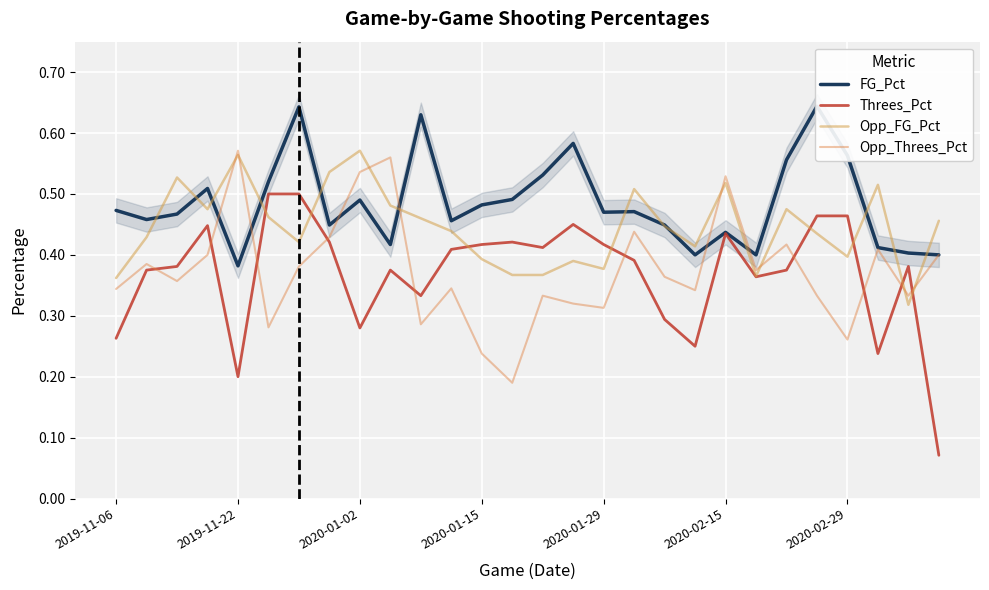

What is the average value of the FG_Pct series?

0.5